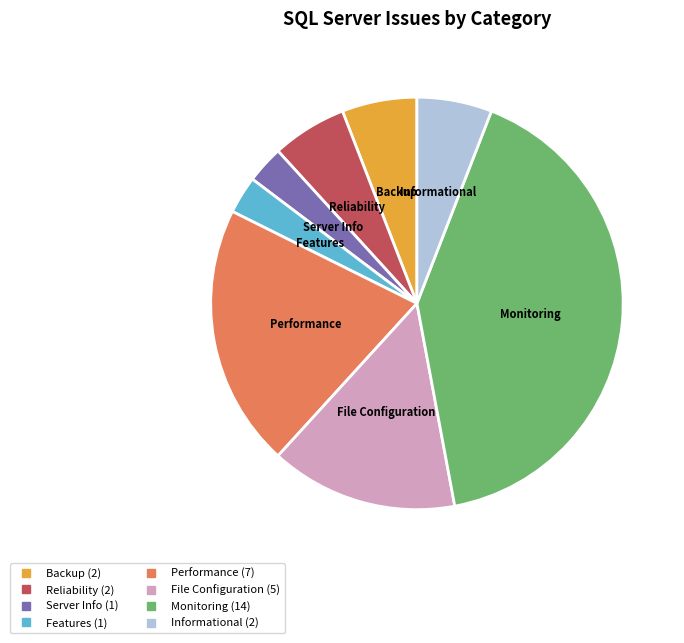

How many segments does this pie chart have?

8